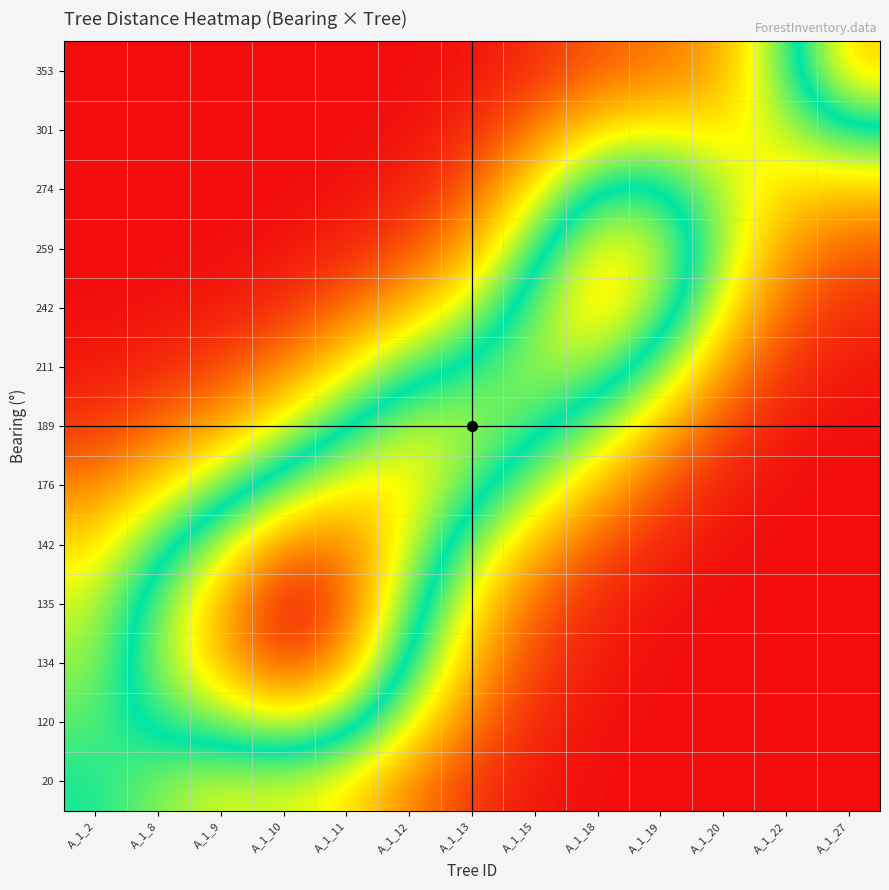

What is the total value across all series at A_1_10?

45.0